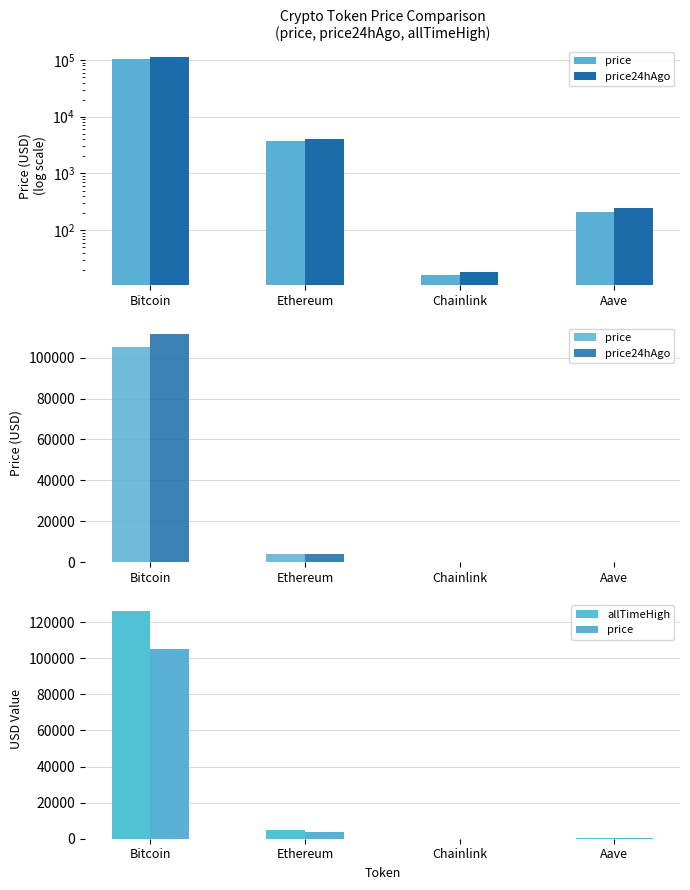

What is the maximum value for allTimeHigh?

126080.0